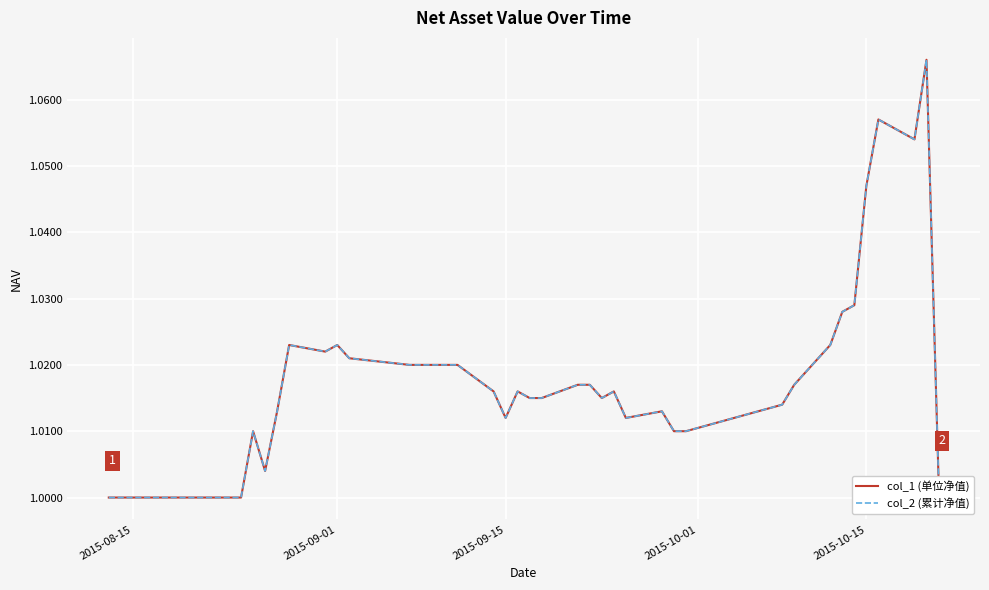

What is the difference between the maximum and second lowest values in the col_2 (累计净值) series?

0.1